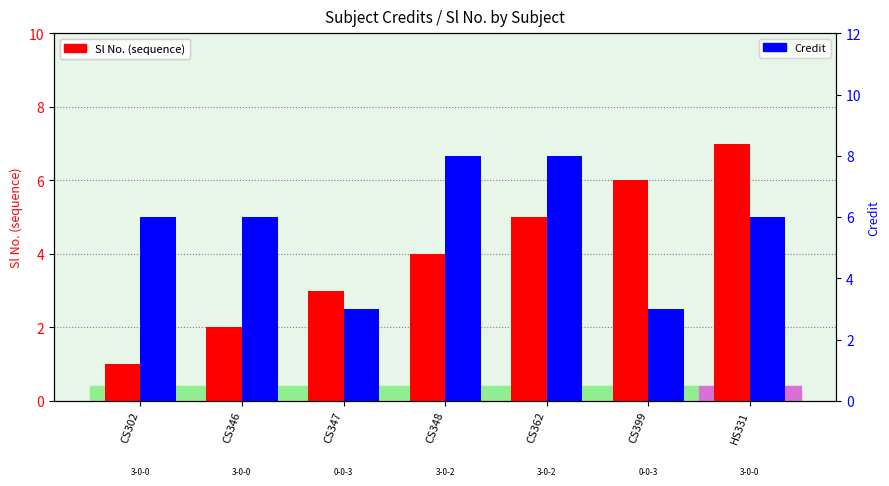

What is the label of the 1st bar from the right?

HS331